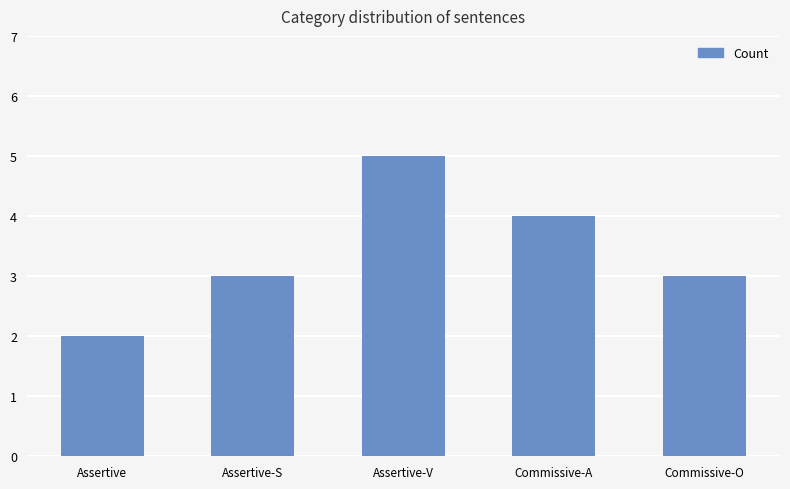

Which has a higher value, Commissive-A or Assertive-S?

Commissive-A